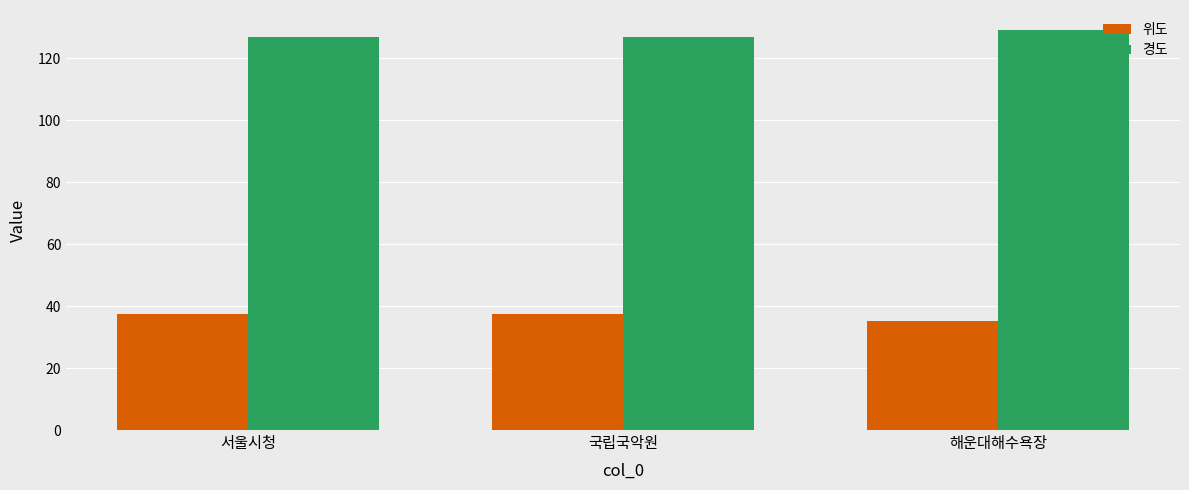

What is the highest value of the 위도 series?

37.6